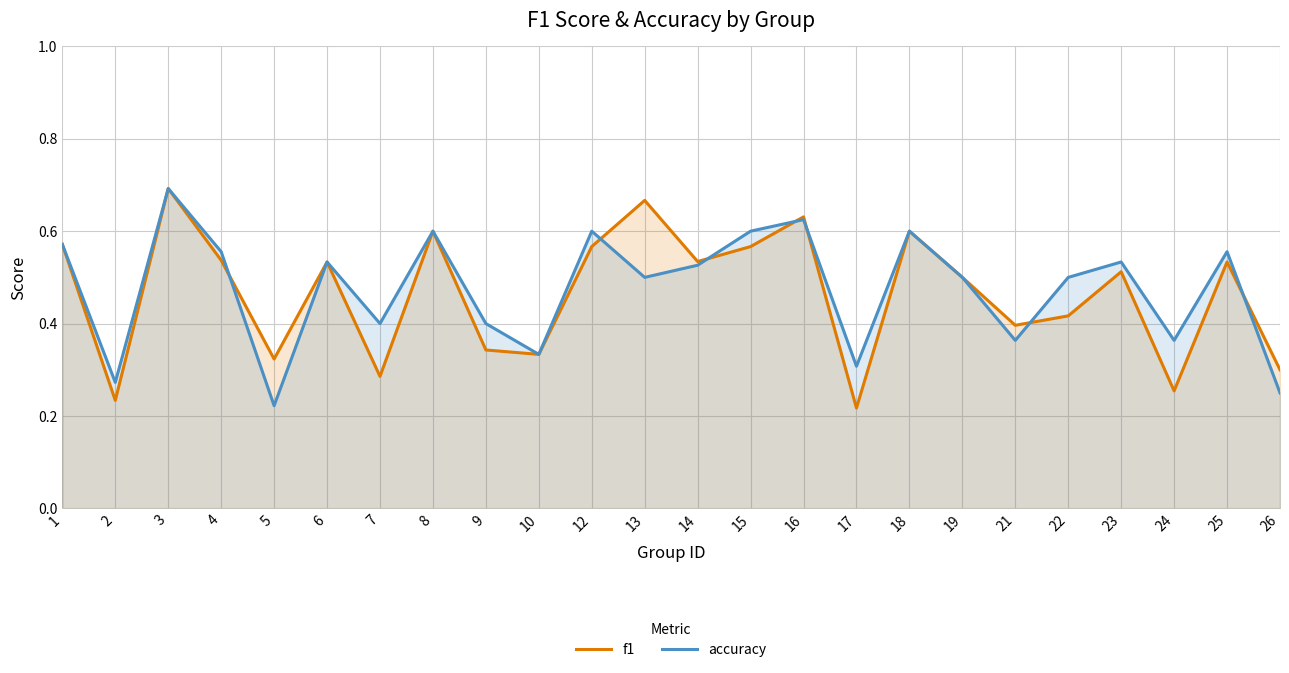

What value does the f1 series have at 18?

0.6